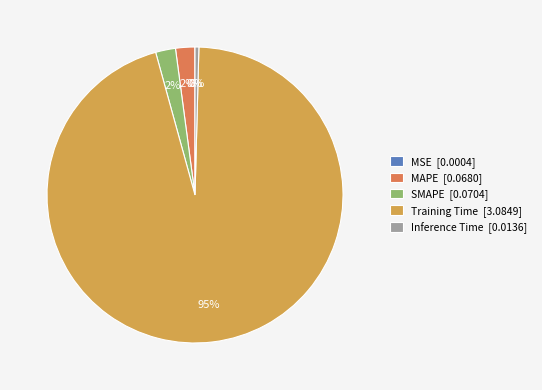

To the nearest percent, what is the difference between the Inference Time [0.0136] and SMAPE [0.0704] slice percentages?

2%